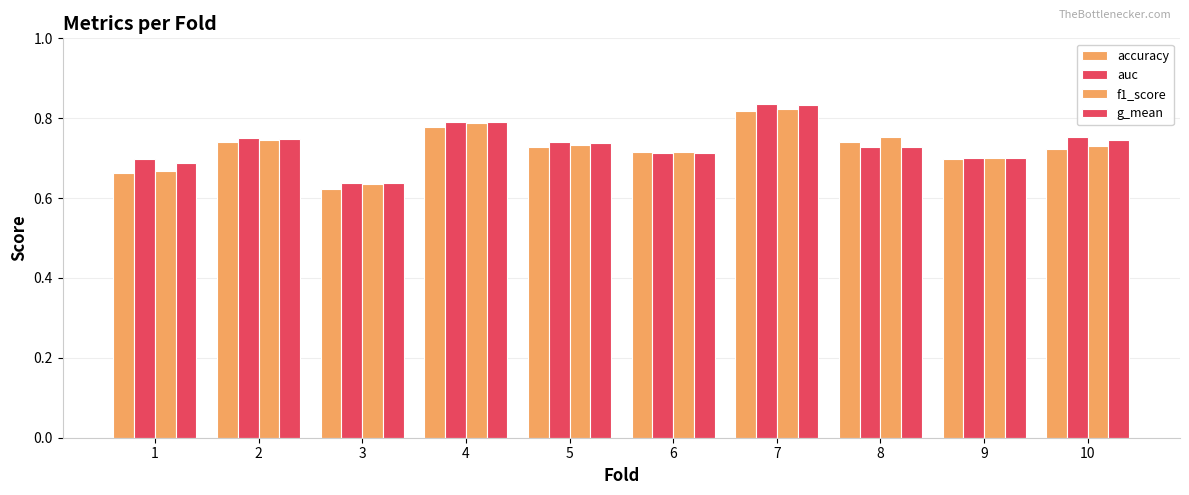

What is the value of the f1_score bar at the 7th from the left?

0.8